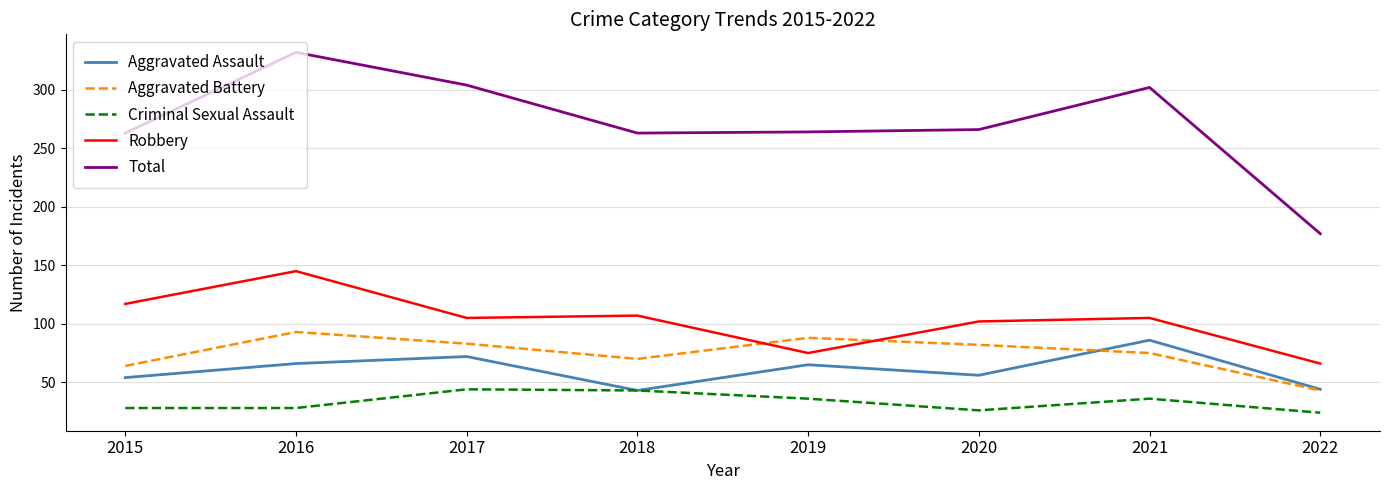

At how many categories does at least one series exceed 125?

8